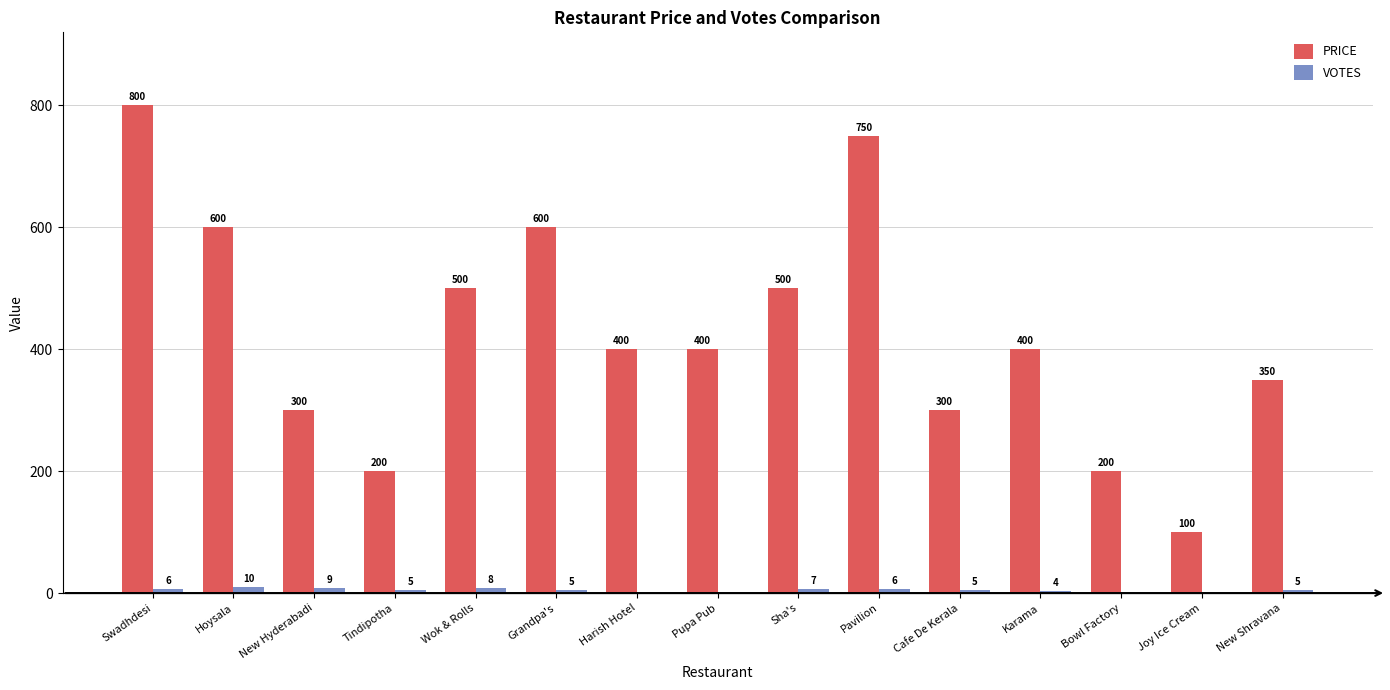

Which series changed the most between Pupa Pub and Karama?

VOTES